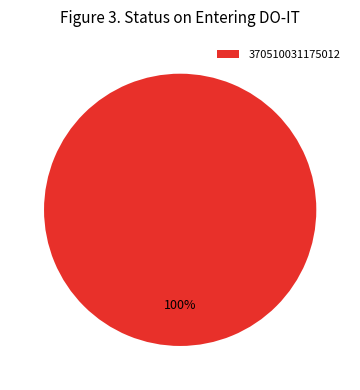

What percentage is the 370510031175012 slice, to the nearest percent?

100%